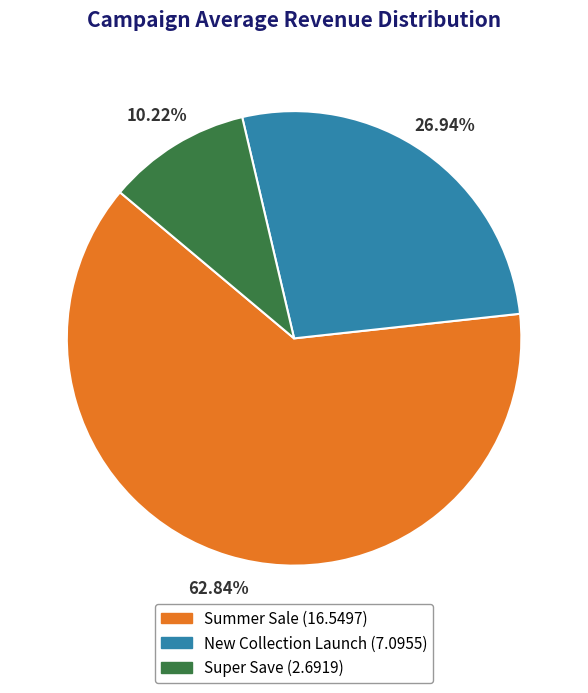

To the nearest percent, what portion does Super Save represent?

10%